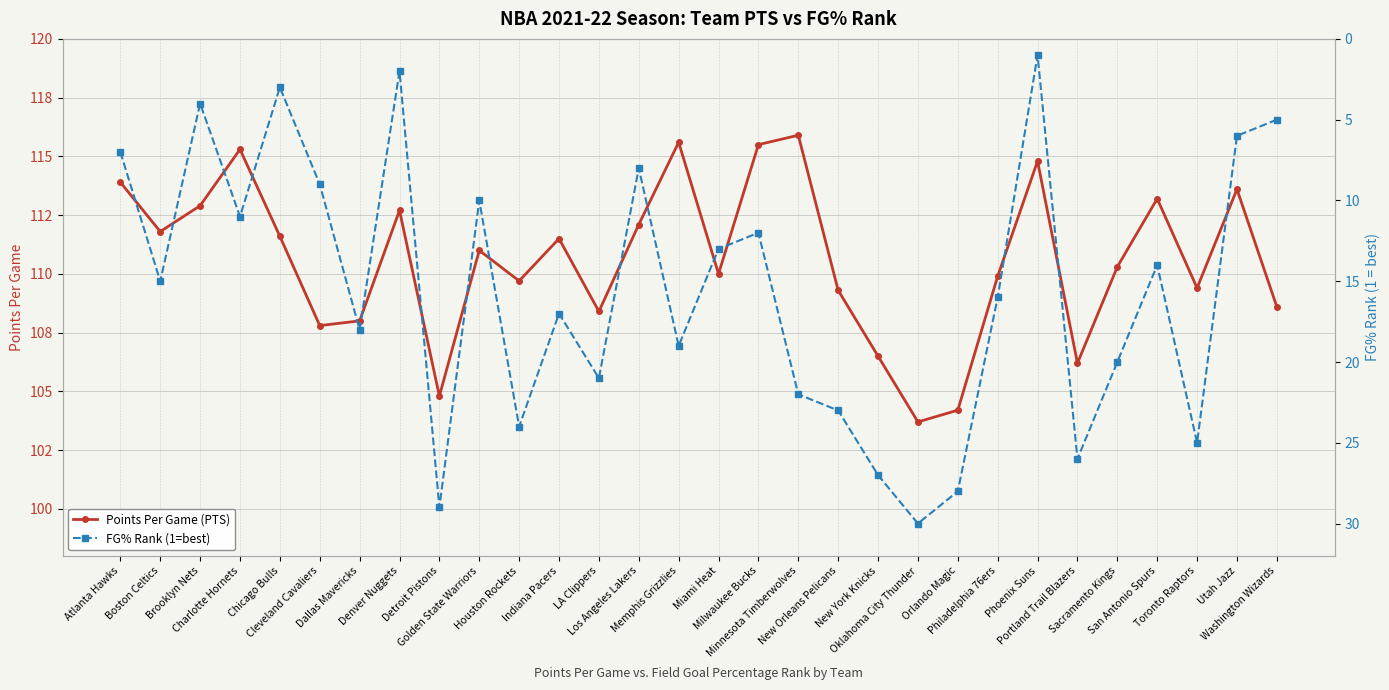

What is the difference between the FG% Rank (1=best) values at Charlotte Hornets and Orlando Magic?

17.0